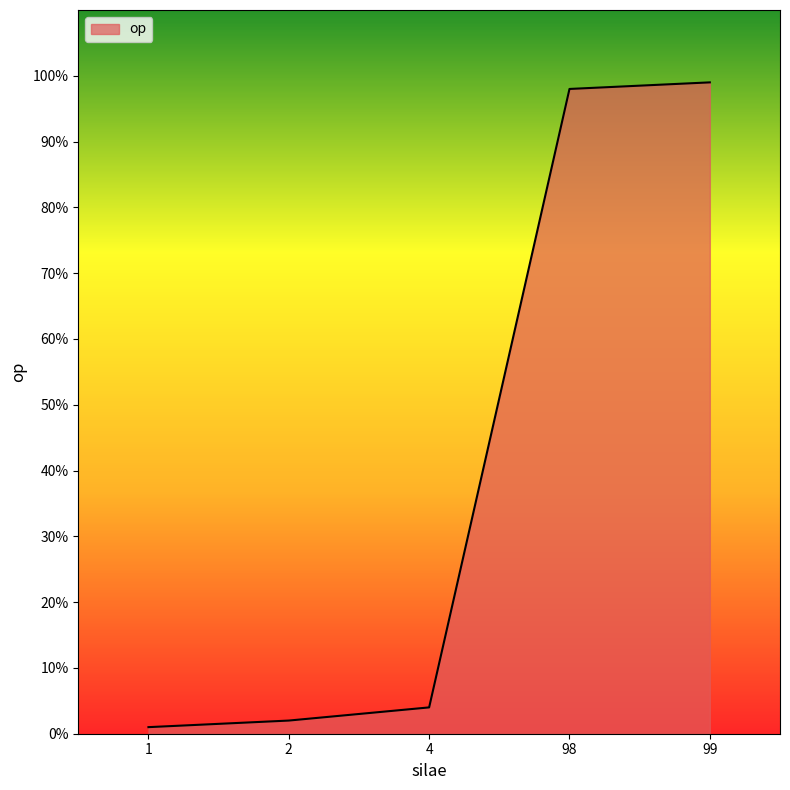

List the labels in order of value, smallest first.

1, 2, 4, 98, 99